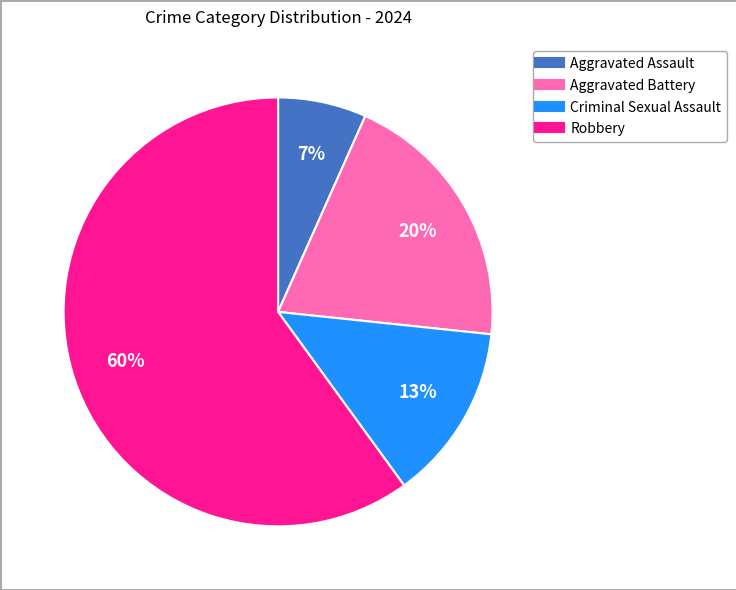

The Aggravated Assault slice represents 7% of the pie. True or false?

True